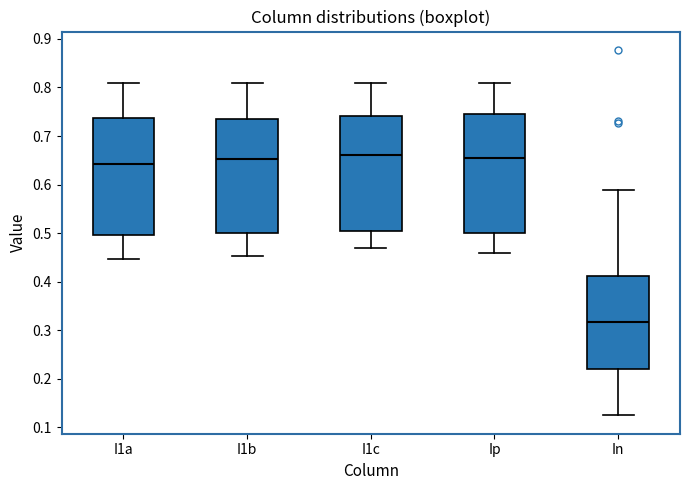

Where does the upper whisker of the box for I1a end on the y-axis? The values are not printed on the chart, so give them approximately, as read against the axis.

0.81